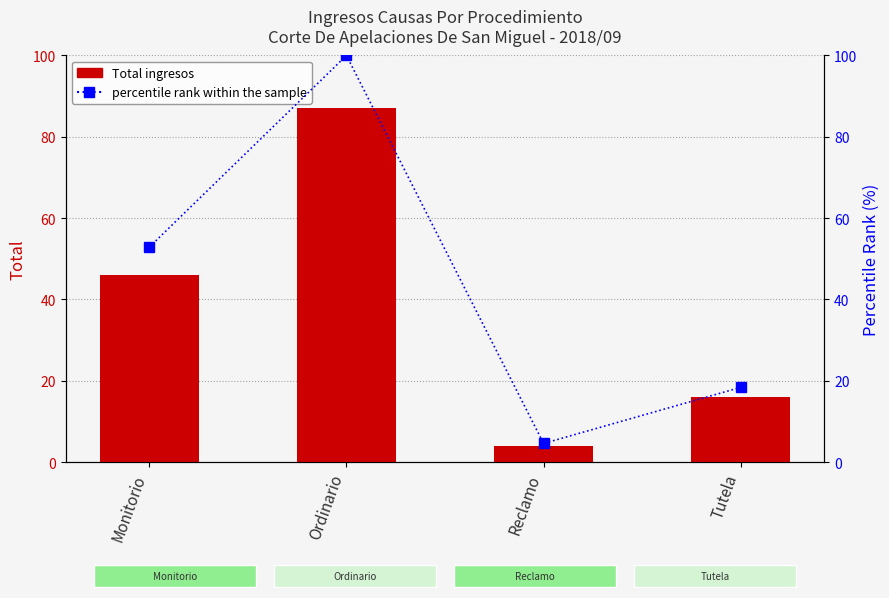

What is the sum of the Total values at Monitorio and Reclamo?

50.0